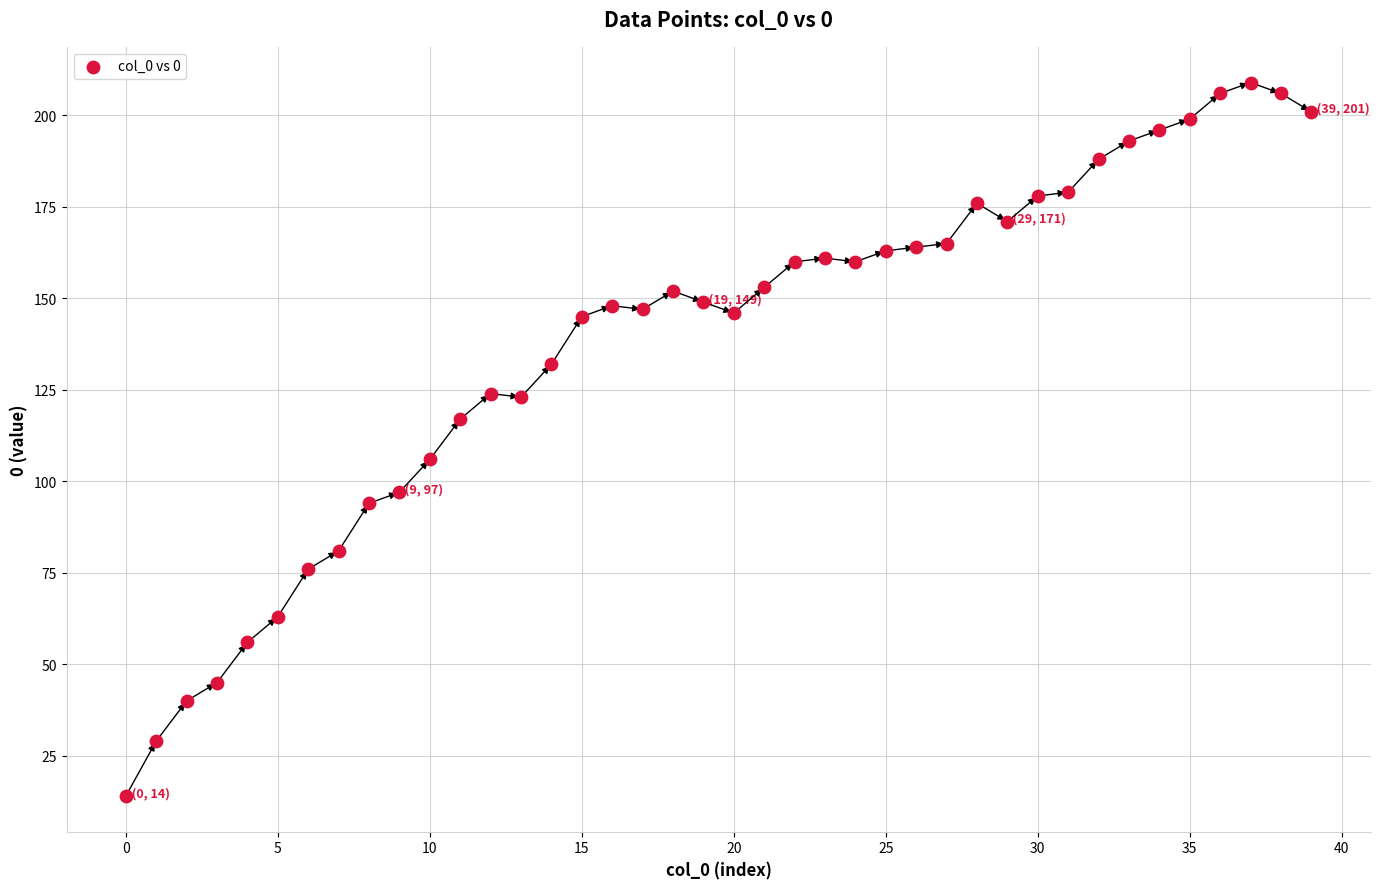

What is the range of Y values (max minus min)?

195